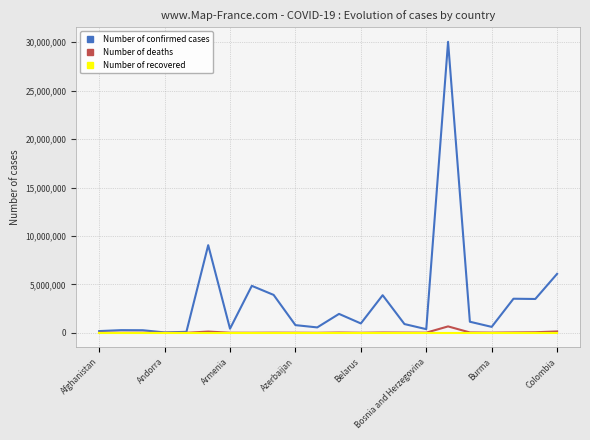

Which series has the largest range (max minus min)?

Number of confirmed cases